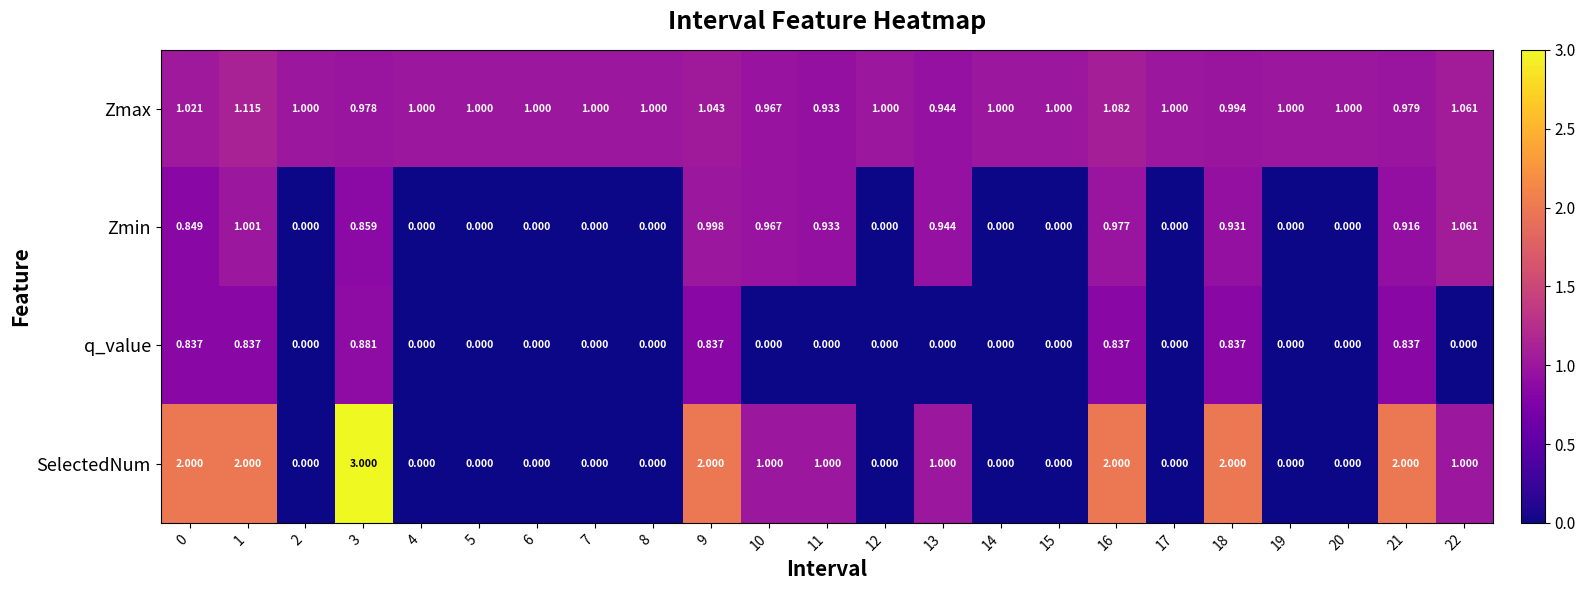

Which series has the largest total across all categories?

Zmax